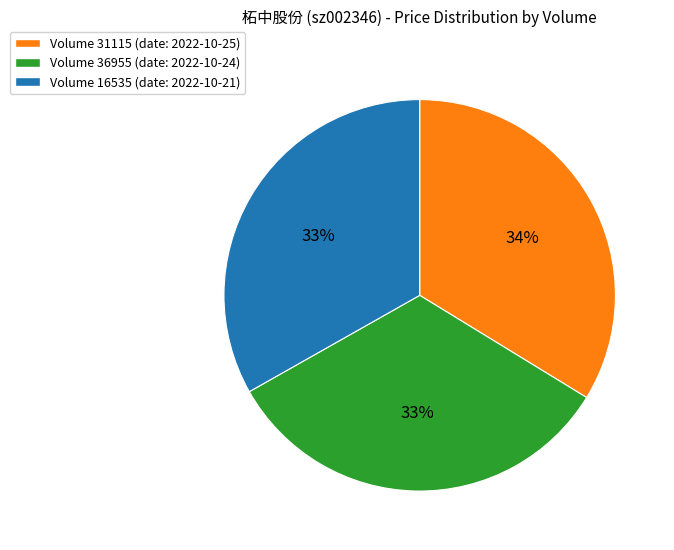

True or false: Volume 16535 (date: 2022-10-21) accounts for 33% of the total.

True